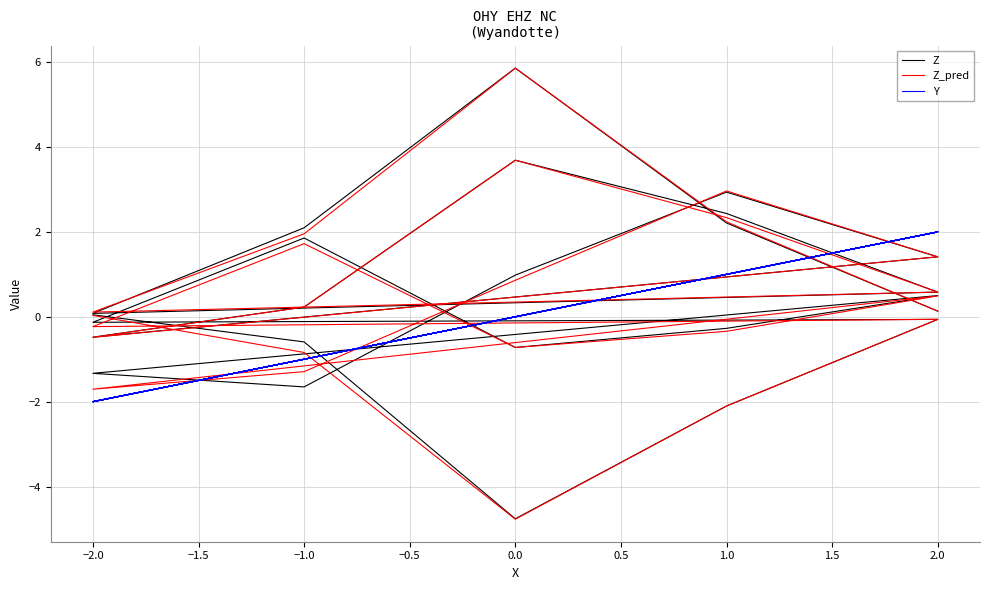

What is the lowest value of the Y series?

-2.0